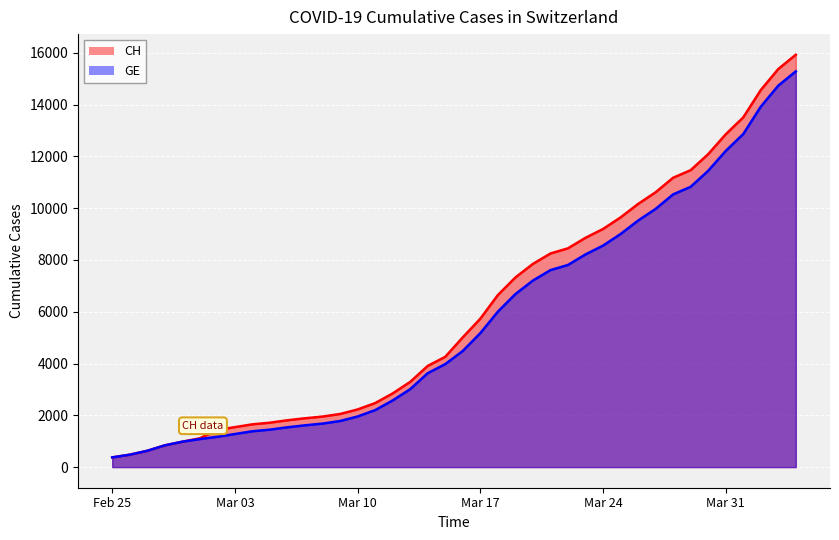

Which series changed the most between 2020-03-11 and 2020-03-18?

CH